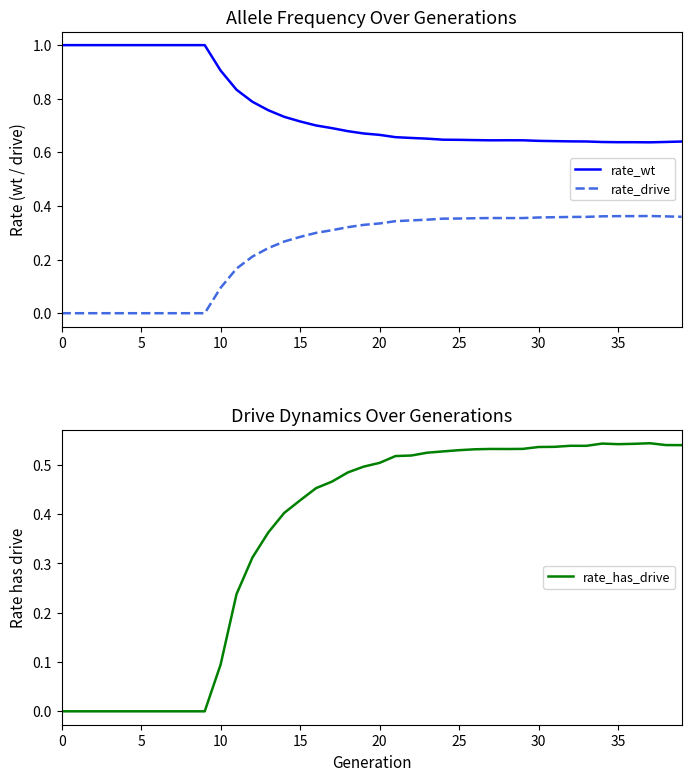

At which category is the sum across all series the highest?

37